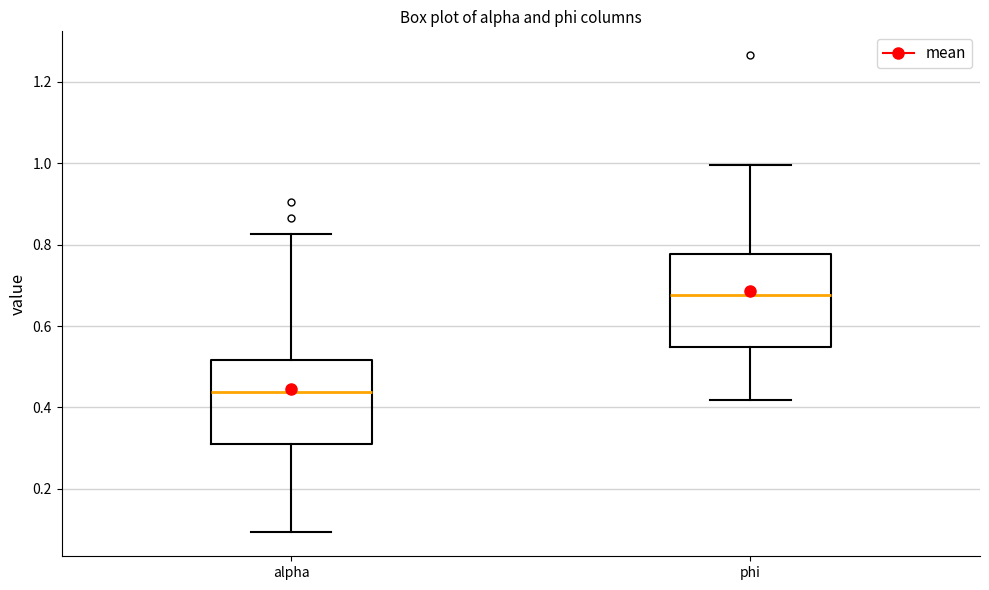

Reading left to right, read every box against the y-axis: the position of its median line, the range the box covers, and the ends of its whiskers. The values are not printed on the chart, so give them approximately, as read against the axis.

alpha: median 0.44, box 0.30 to 0.52, whiskers 0.10 to 0.82
phi: median 0.68, box 0.54 to 0.78, whiskers 0.42 to 1.00